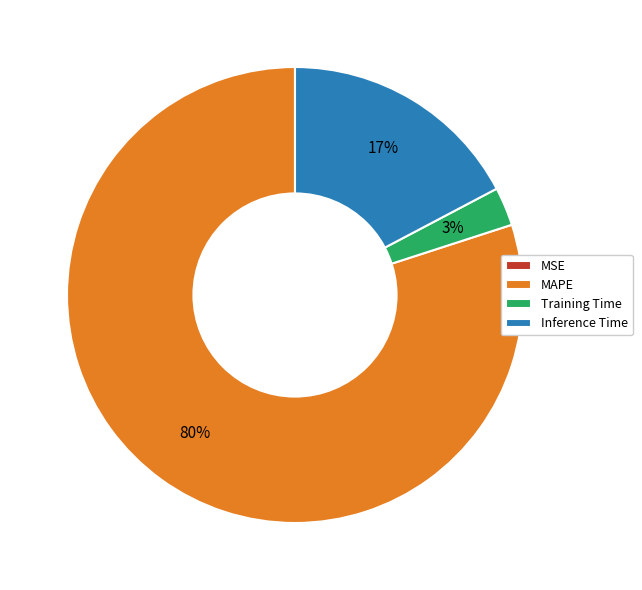

What is the largest slice in the pie chart?

MAPE